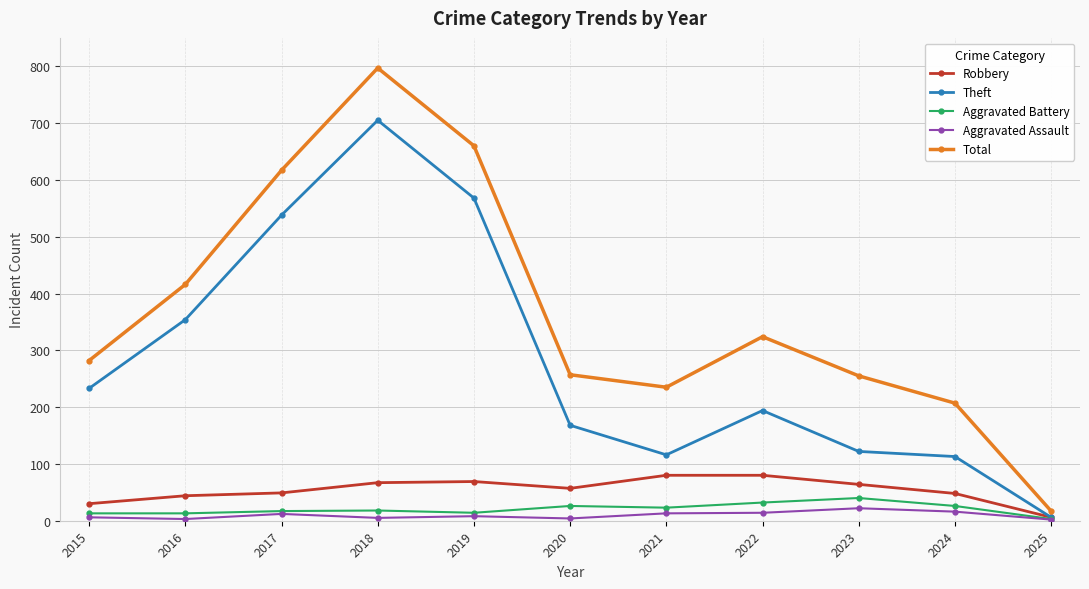

True or false: Aggravated Battery has a value of 13 at 2016.

True